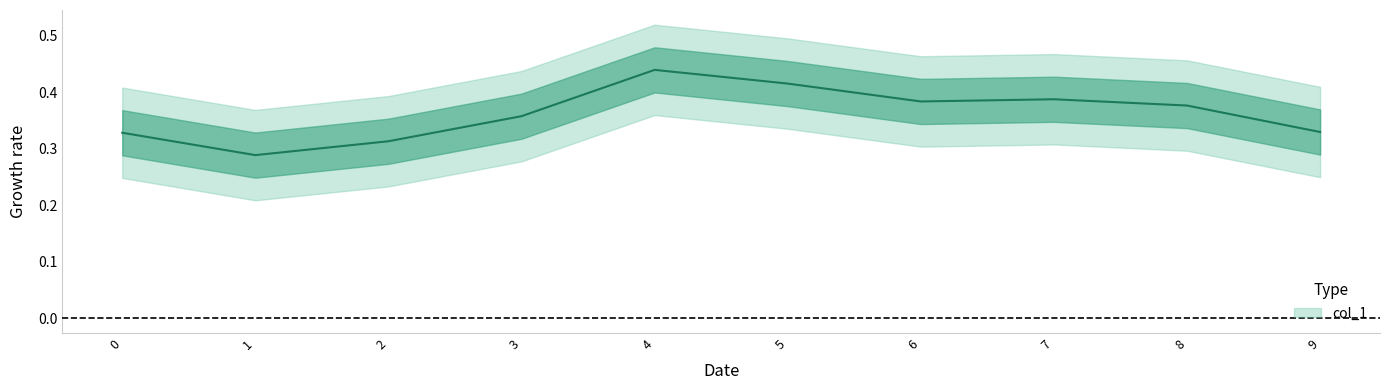

What is the change in value from 1 to 4?

+0.2